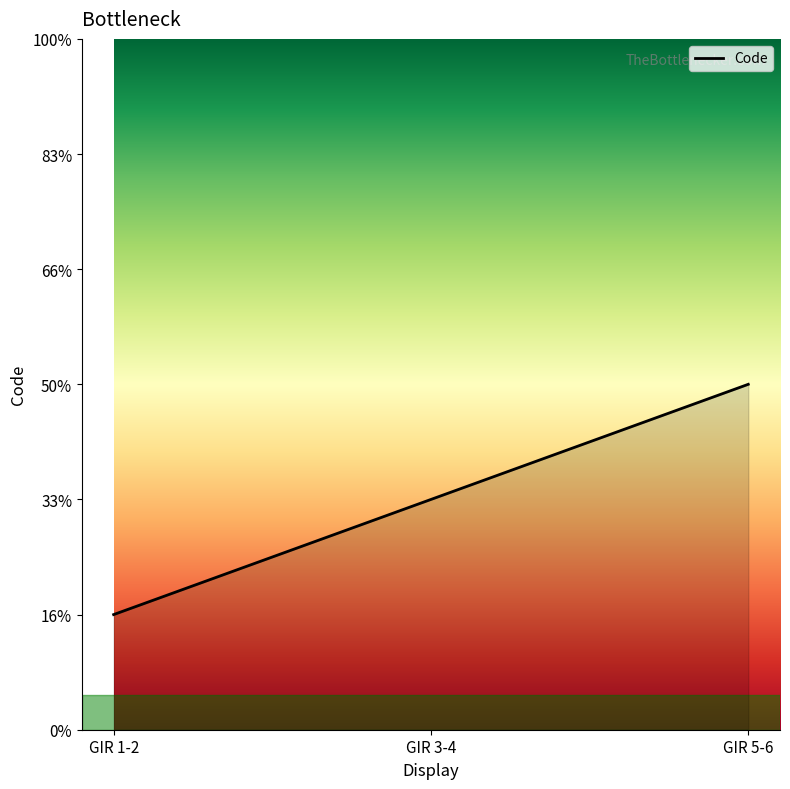

Does the chart display data point markers on the line(s)?

No